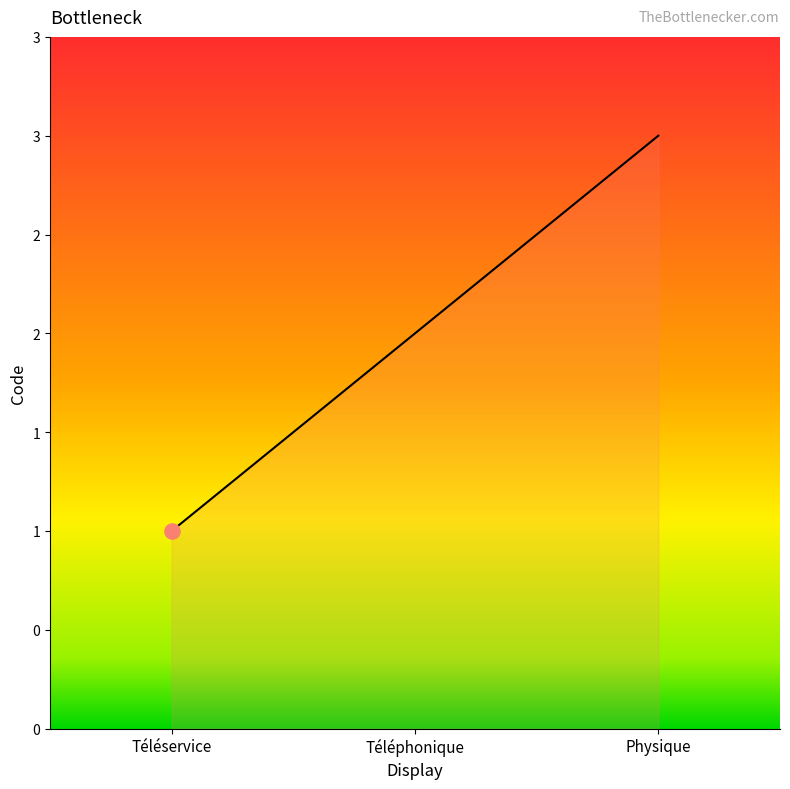

Between Téléservice and Physique, which is larger?

Physique